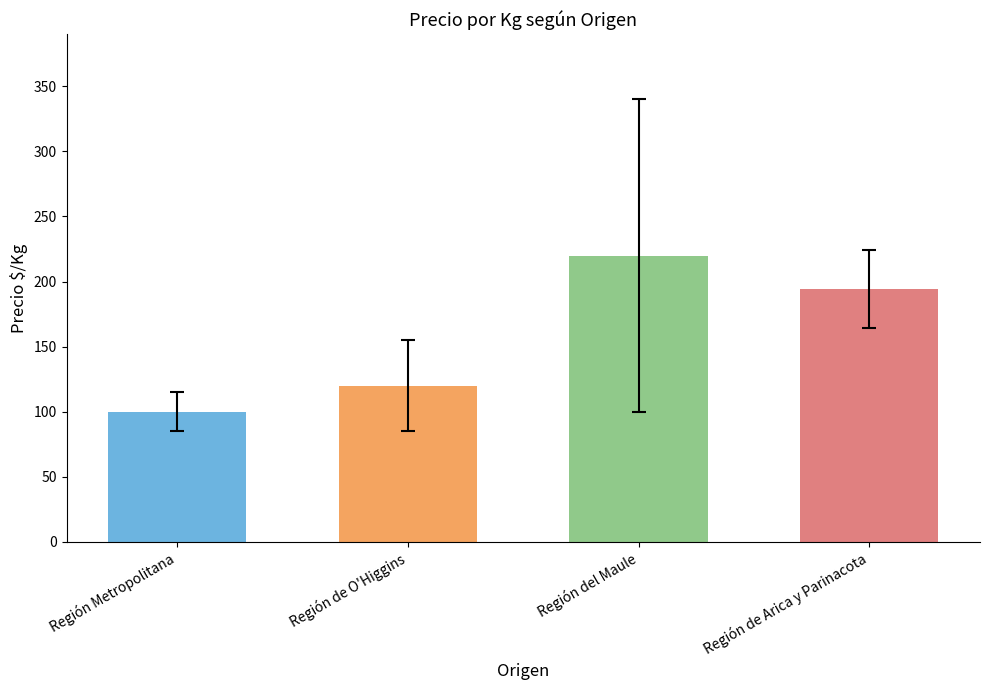

What is the ratio of the value at Región Metropolitana to the value at Región de O'Higgins?

0.8